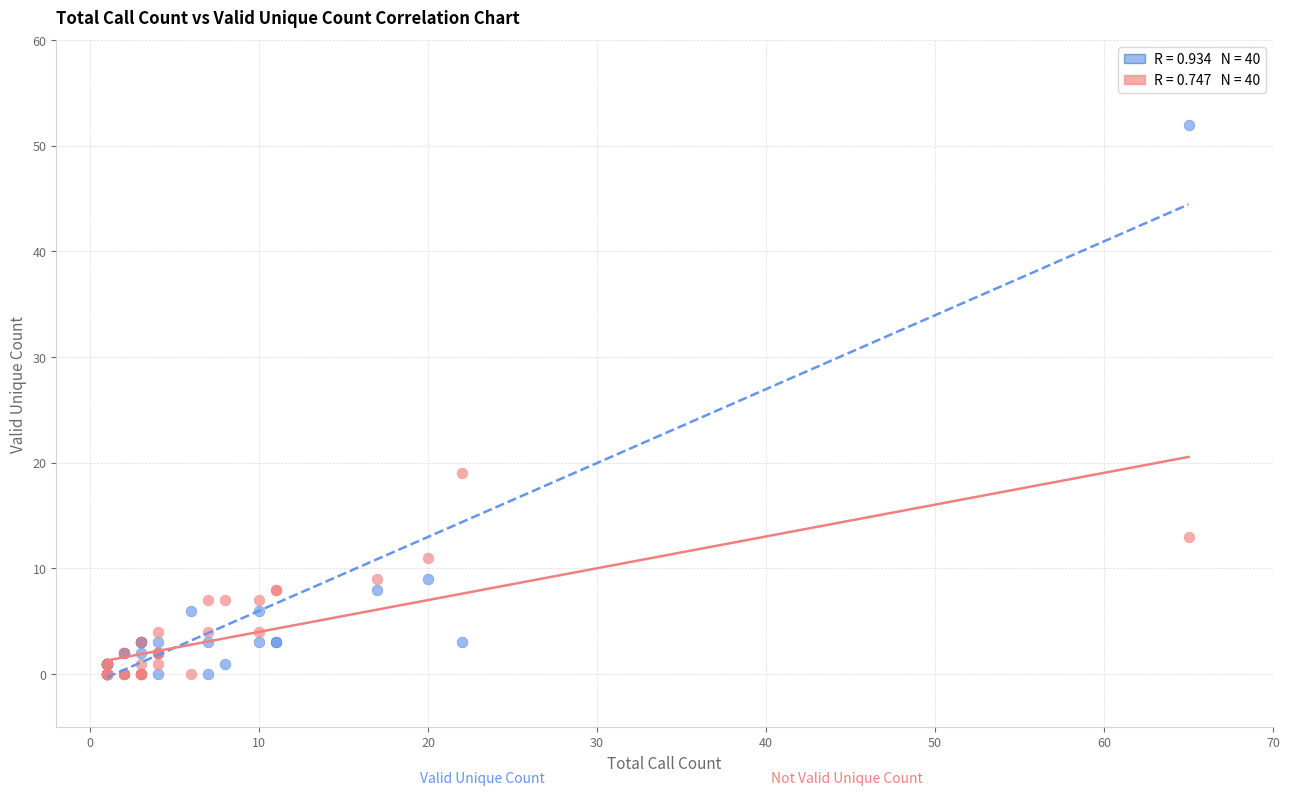

Across all series, what Y value is closest to 26?

19